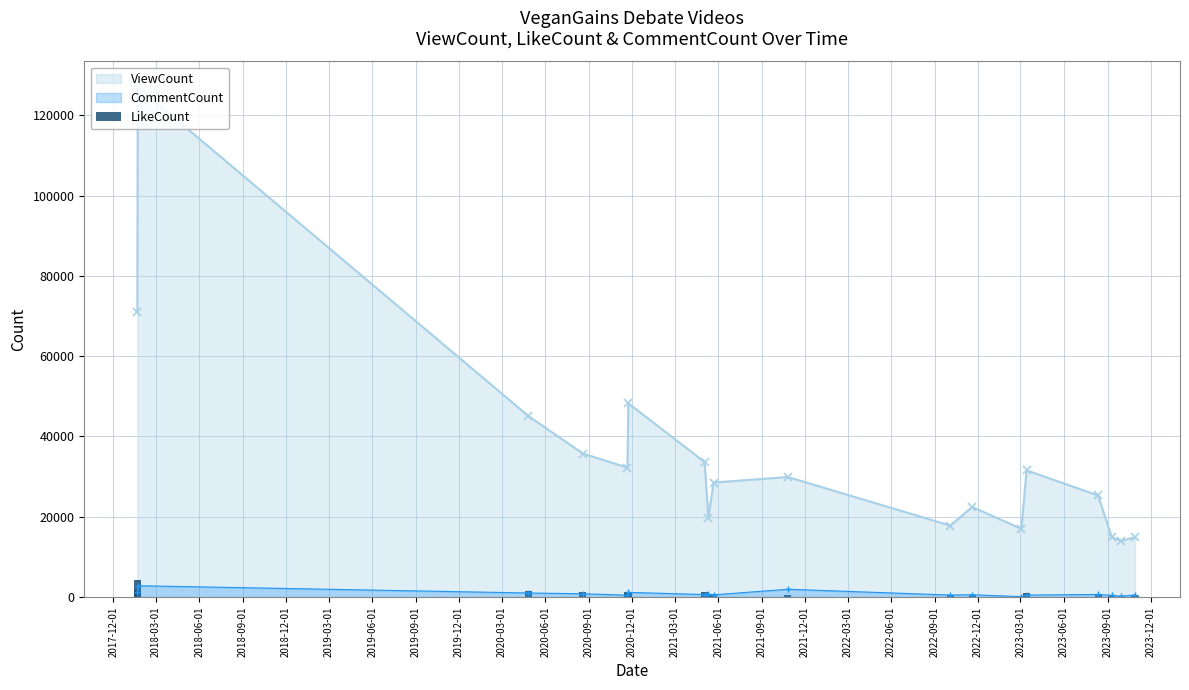

What is the difference between the maximum and minimum values?

4043